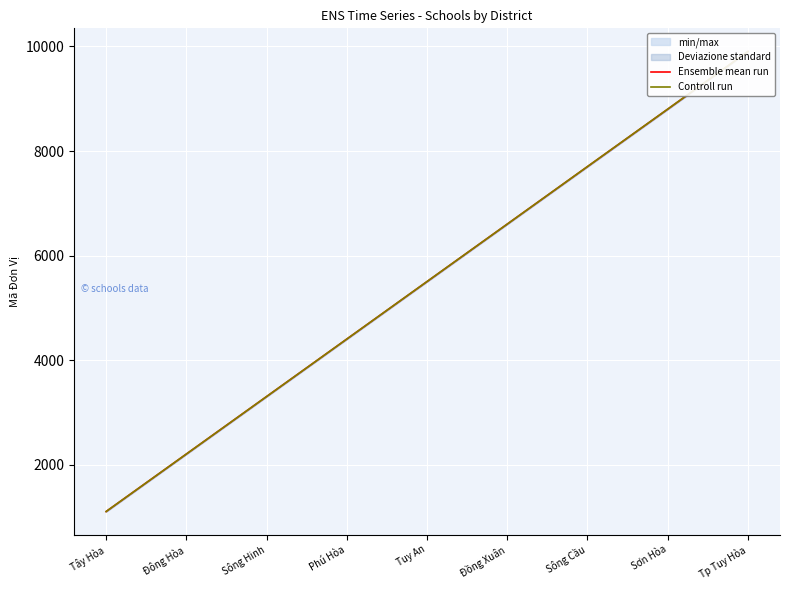

What is the difference between the second highest and minimum values in the Controll run series?

7700